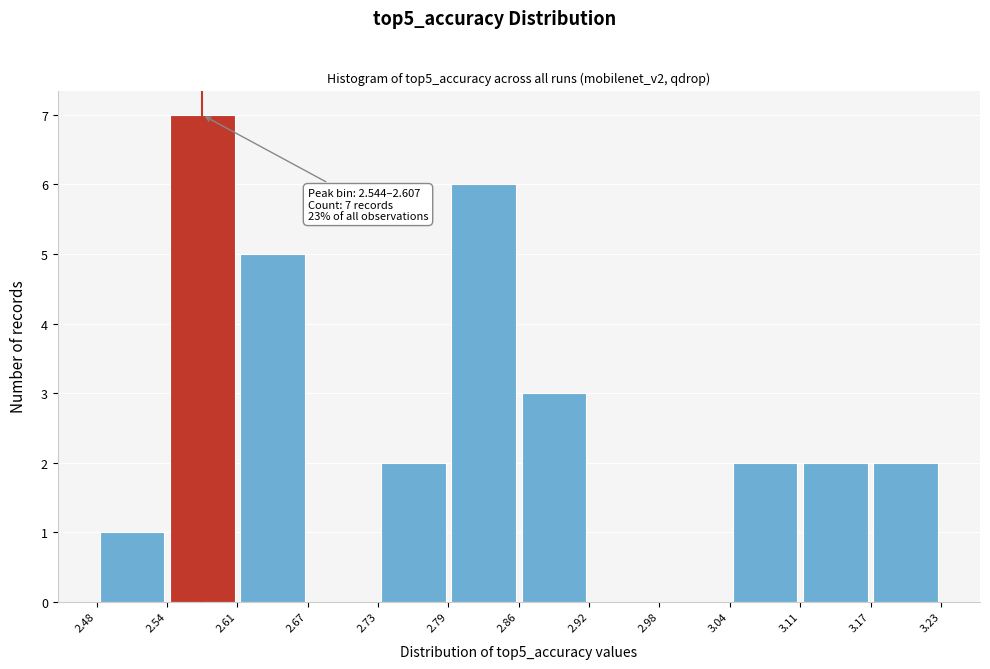

Which range on the x-axis has the tallest bar?

2.54 to 2.61